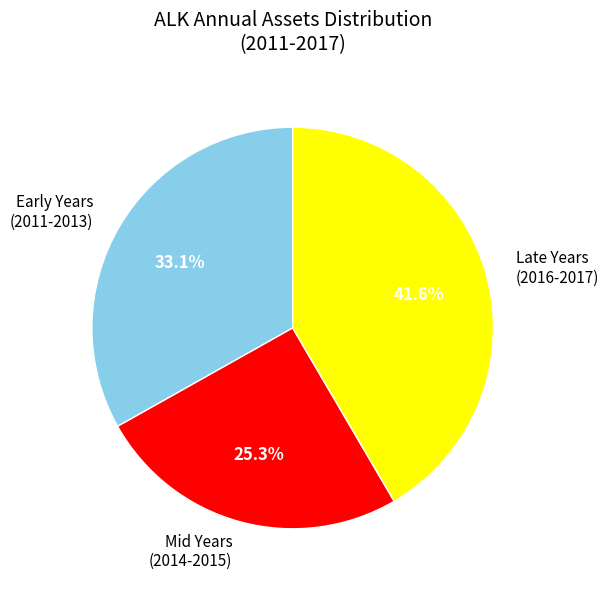

Combined, what portion of the pie is Late Years (2016-2017) and Early Years (2011-2013)?

74.7%